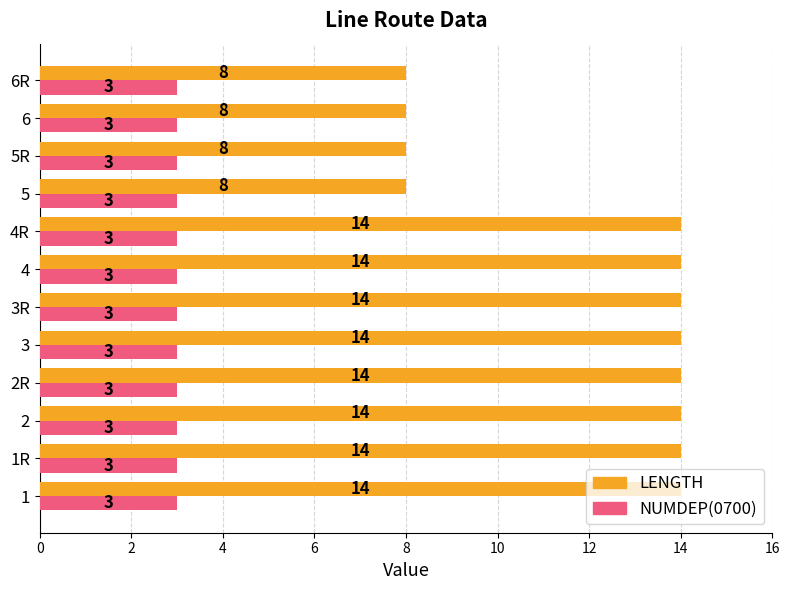

Rank the series by their average value, from lowest to highest.

NUMDEP(0700), LENGTH